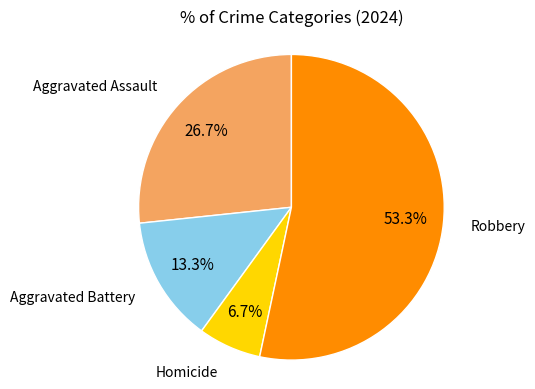

Is there a majority slice in this chart?

Yes